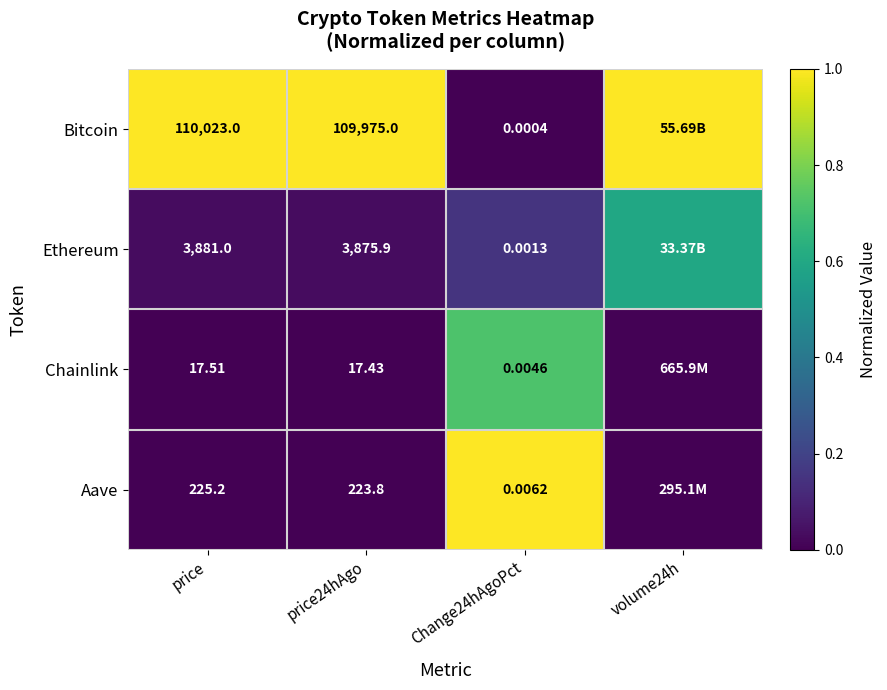

Which series changed the most between price and price24hAgo?

Bitcoin